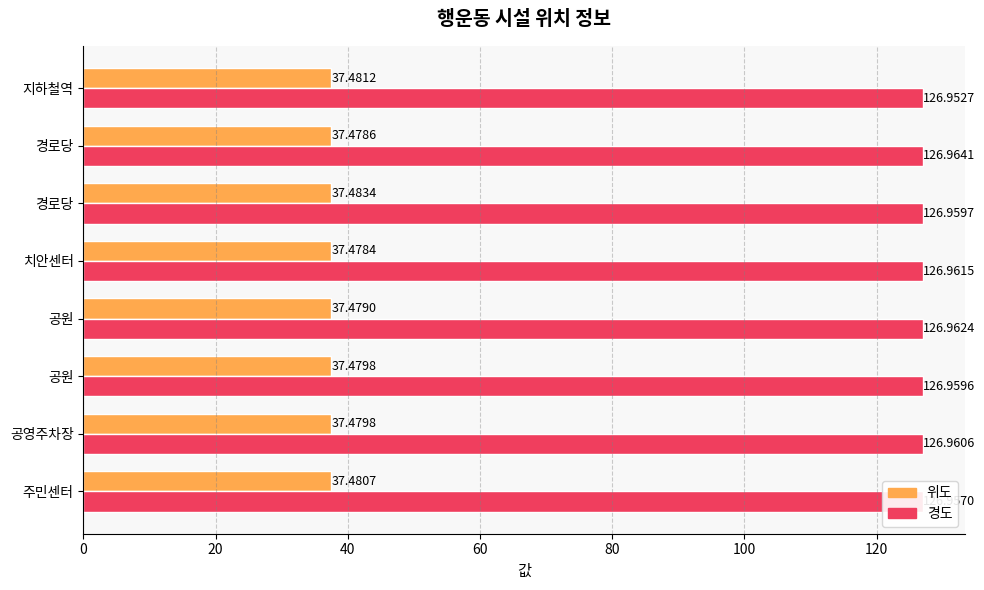

What are all the series names shown in the legend?

위도, 경도